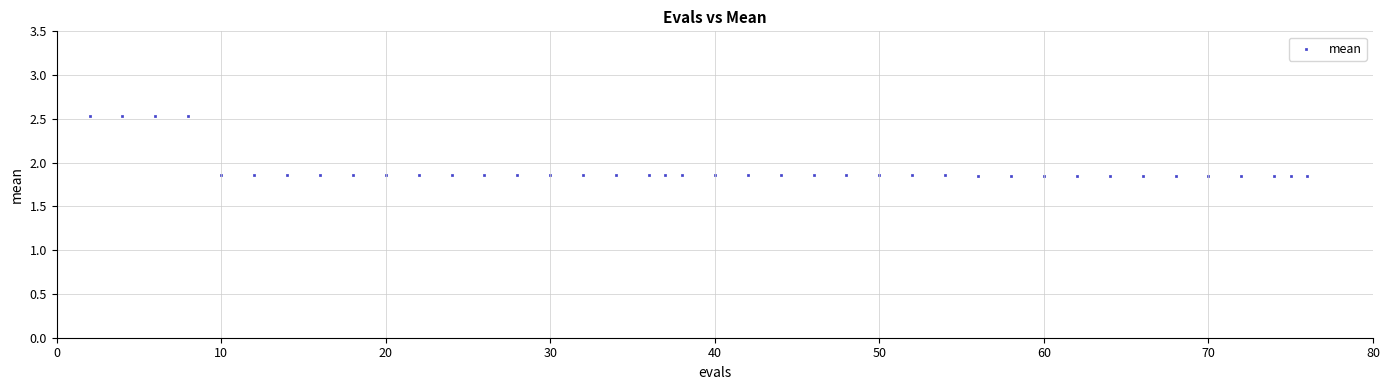

What is the range of X values (max minus min)?

74.0